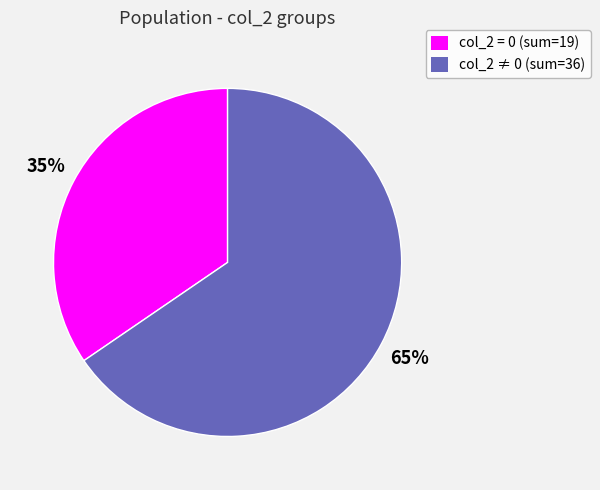

How many segments does this pie chart have?

2